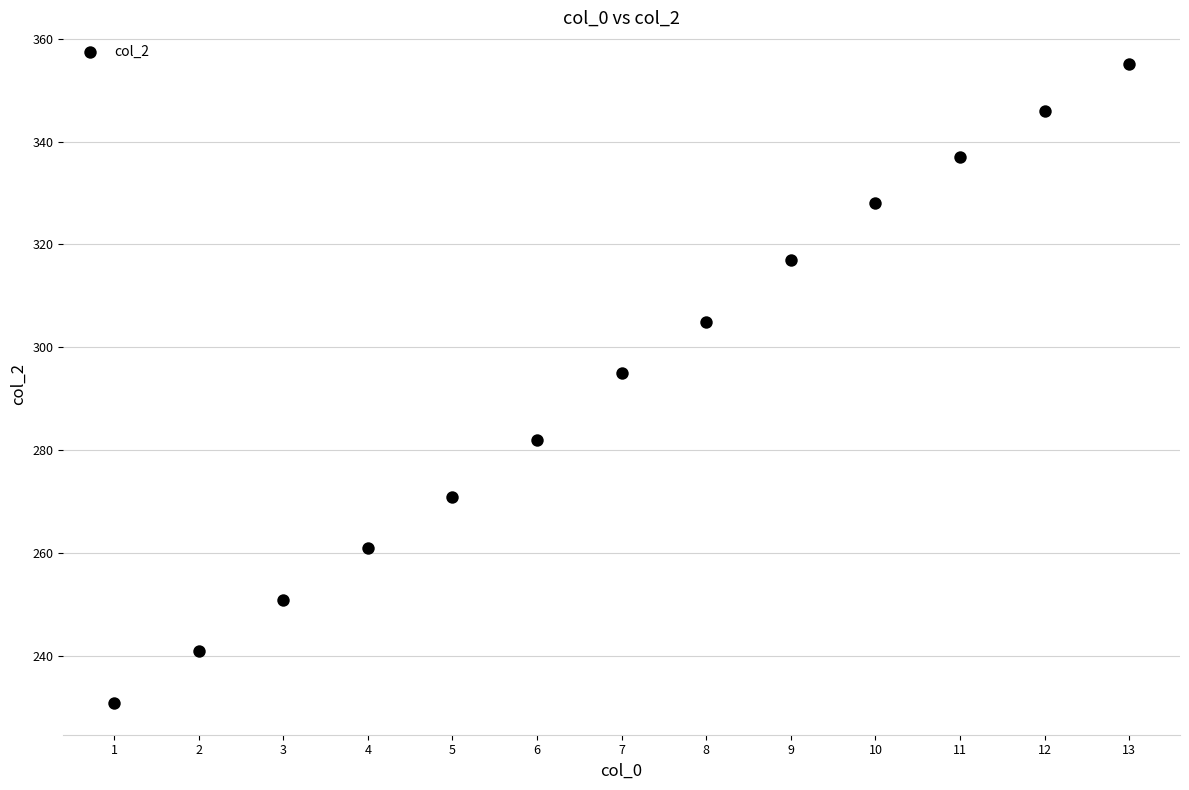

What is the range of Y values (max minus min)?

124